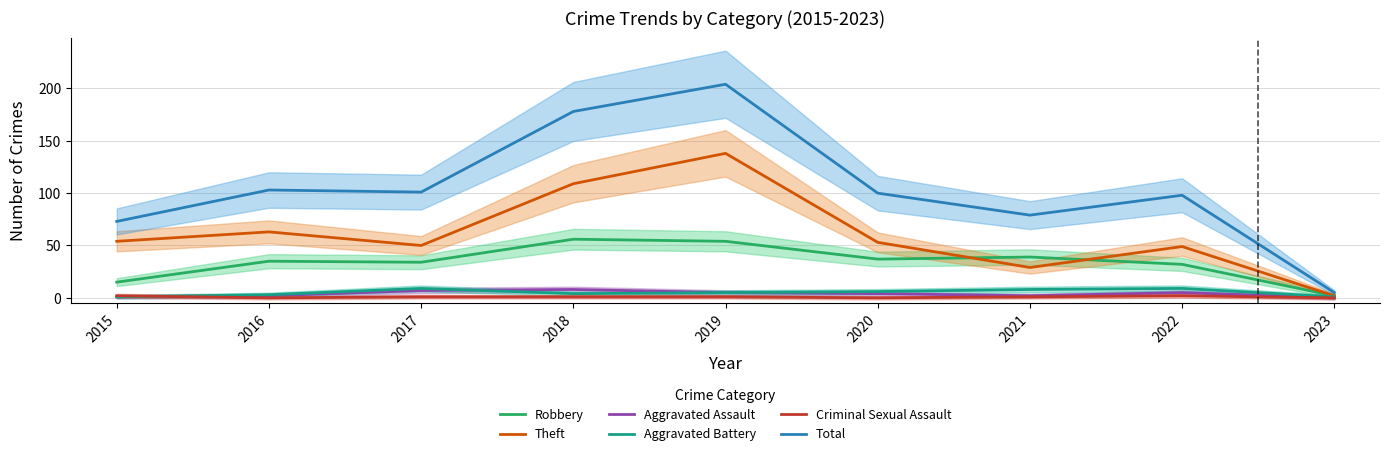

What is the total value across all series at 2021?

158